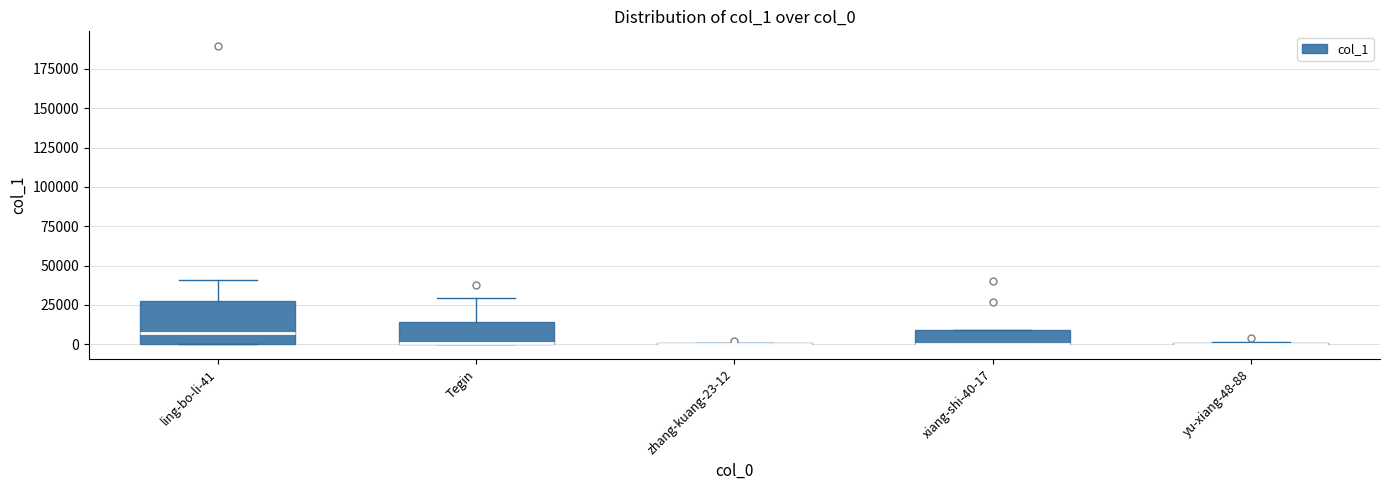

Comparing the boxes themselves (not the whiskers), which one is the tallest?

ling-bo-li-41